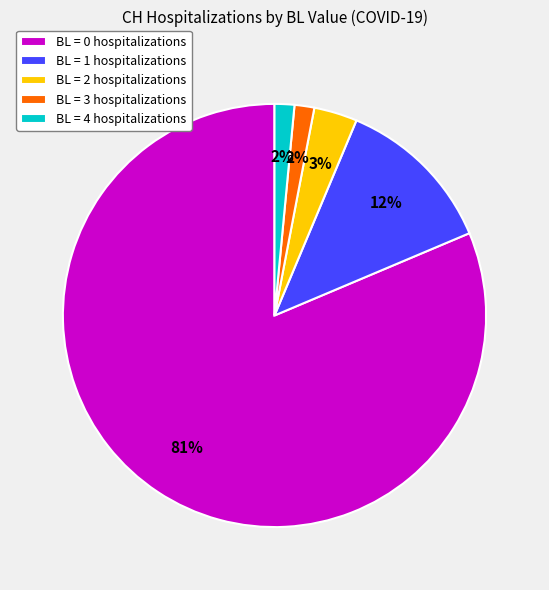

The BL = 3 hospitalizations slice represents 2% of the pie. True or false?

True